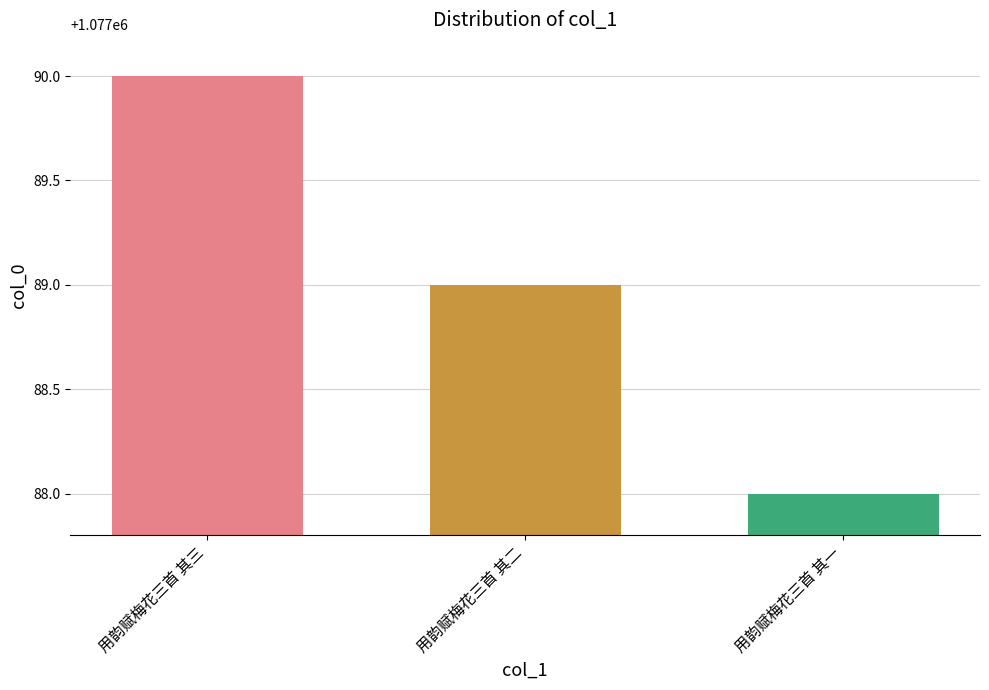

The value at 用韵赋梅花三首 其三 is 1077090. True or false?

True